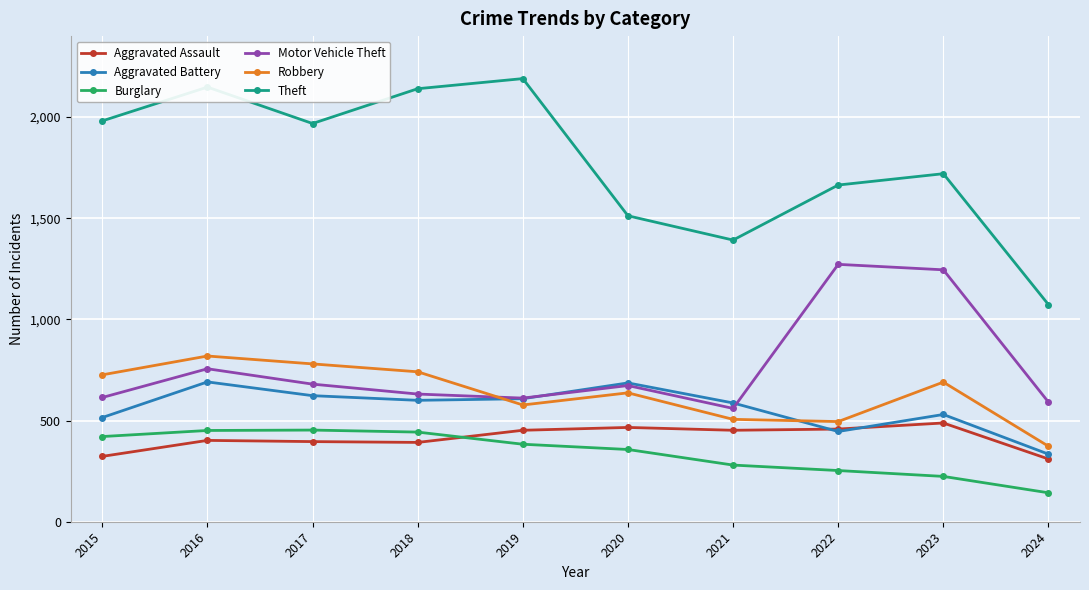

What is the greatest value displayed?

2190